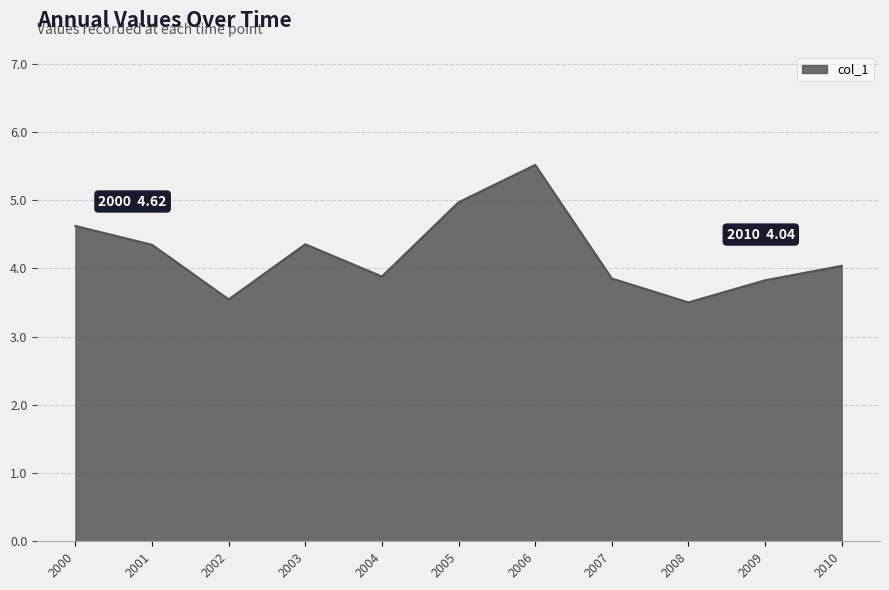

Where does the data first go above 4?

2000